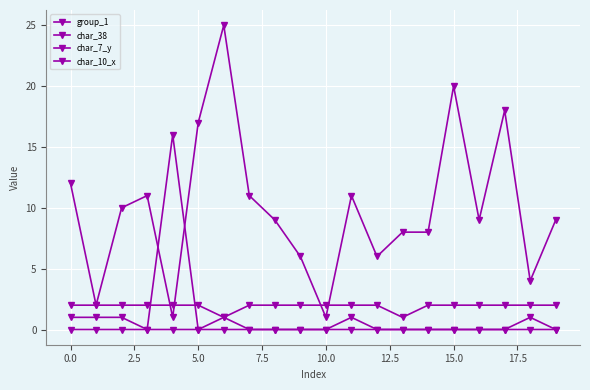

What is the value of the group_1 point at the 20th from the left?

2